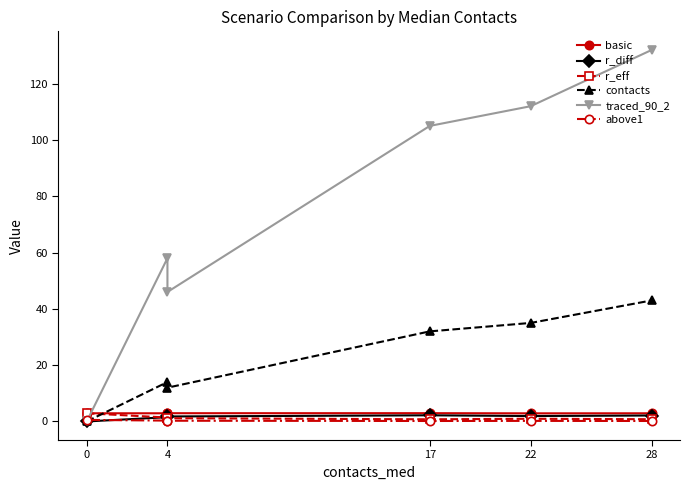

In contacts, how many points are higher than both neighbors (excluding endpoints)?

1